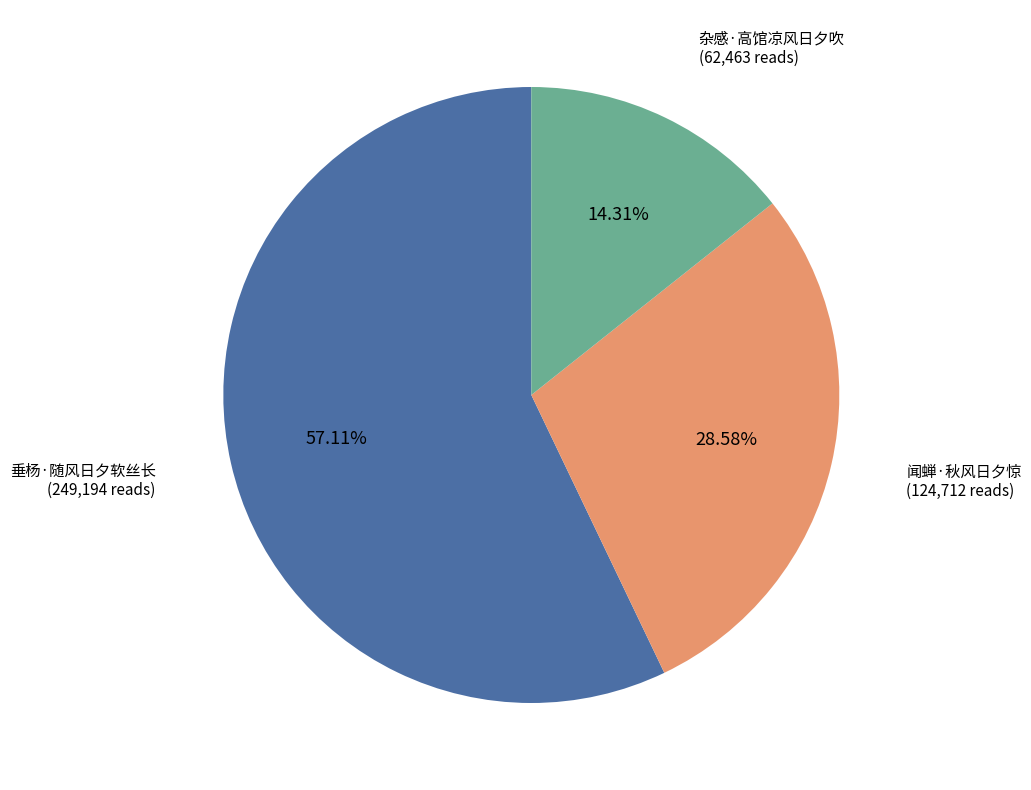

True or false: 闻蝉·秋风日夕惊 accounts for 34% of the total.

False